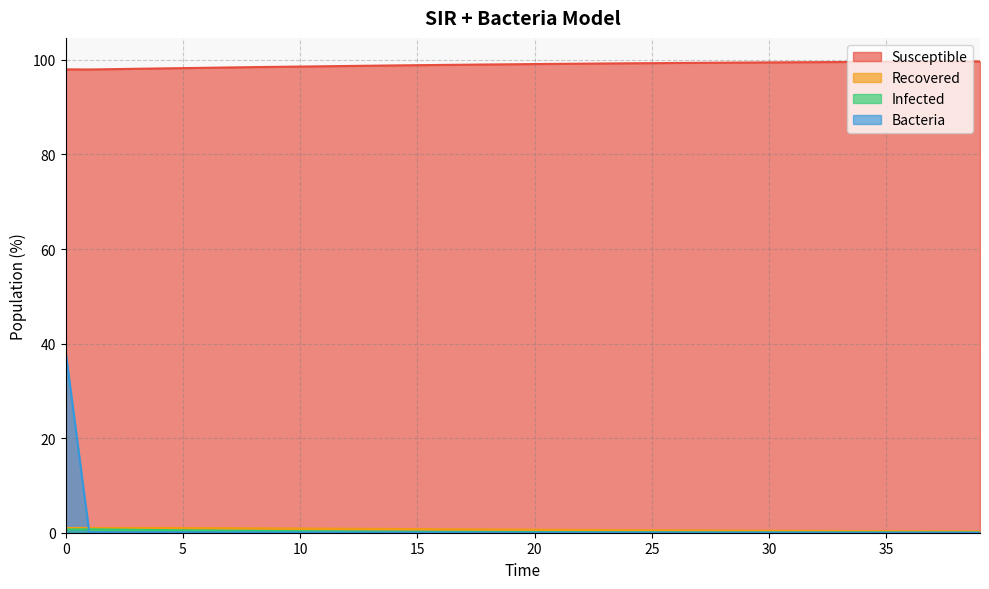

Reading left to right, list all the values displayed in this chart.

Susceptible: 98.0	98.0	98.0	98.1	98.2	98.3	98.3	98.4	98.5	98.5	98.6	98.7	98.7	98.8	98.8	98.9	98.9	99.0	99.0	99.1	99.1	99.2	99.2	99.2	99.3	99.3	99.3	99.4	99.4	99.4	99.5	99.5	99.5	99.5	99.6	99.6	99.6	99.6	99.7	99.7
Recovered: 1.0	1.0	1.0	1.0	1.0	1.0	1.0	1.0	0.9	0.9	0.9	0.9	0.8	0.8	0.8	0.8	0.7	0.7	0.7	0.7	0.6	0.6	0.6	0.6	0.5	0.5	0.5	0.5	0.5	0.4	0.4	0.4	0.4	0.4	0.3	0.3	0.3	0.3	0.3	0.3
Infected: 0.7	0.7	0.7	0.6	0.6	0.5	0.5	0.4	0.4	0.4	0.3	0.3	0.3	0.3	0.2	0.2	0.2	0.2	0.2	0.2	0.1	0.1	0.1	0.1	0.1	0.1	0.1	0.1	0.1	0.1	0.1	0.1	0.1	0.1	0.1	0.0	0.0	0.0	0.0	0.0
Bacteria: 38.1	0.1	0.1	0.1	0.1	0.1	0.1	0.1	0.1	0.1	0.1	0.1	0.1	0.0	0.0	0.0	0.0	0.0	0.0	0.0	0.0	0.0	0.0	0.0	0.0	0.0	0.0	0.0	0.0	0.0	0.0	0.0	0.0	0.0	0.0	0.0	0.0	0.0	0.0	0.0